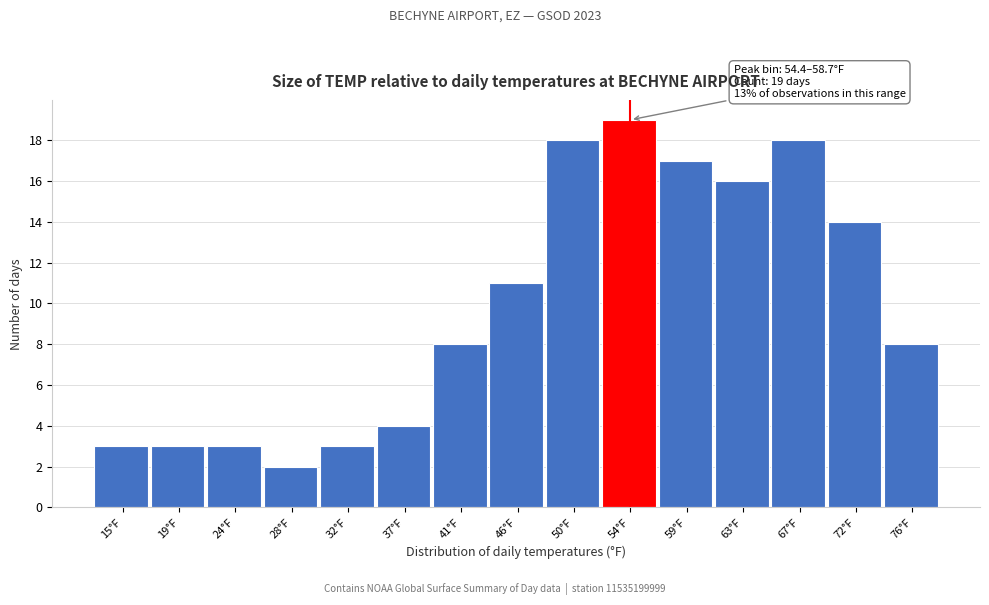

Reading right to left, list all the values displayed in this chart.

76°F=8	72°F=14	67°F=18	63°F=16	59°F=17	54°F=19	50°F=18	46°F=11	41°F=8	37°F=4	32°F=3	28°F=2	24°F=3	19°F=3	15°F=3